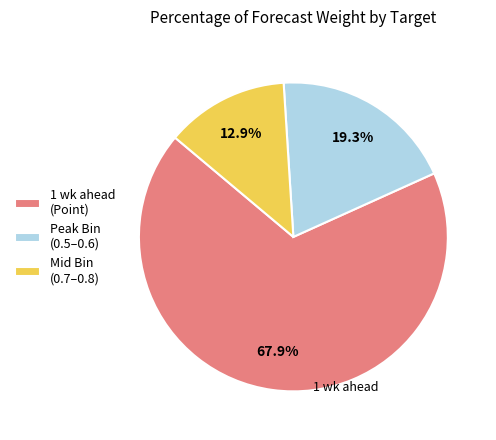

Is there any slice that represents more than half of the pie?

Yes